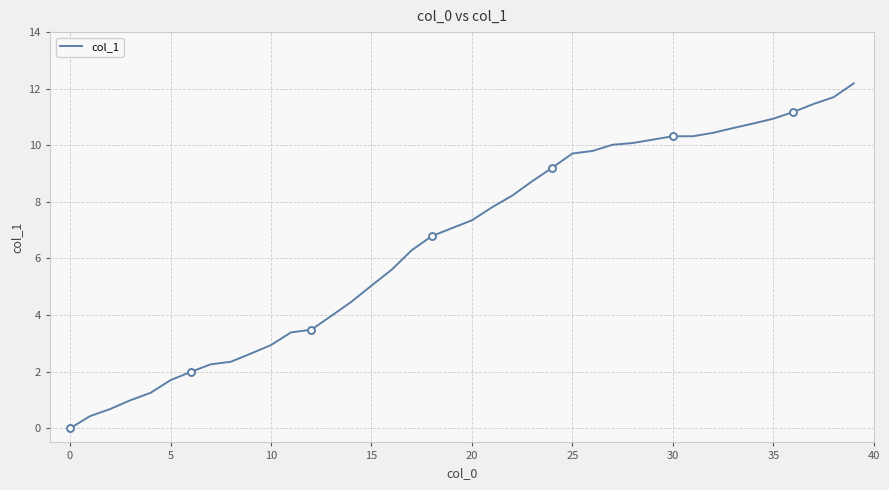

What is the label of the 17th point from the left?

16